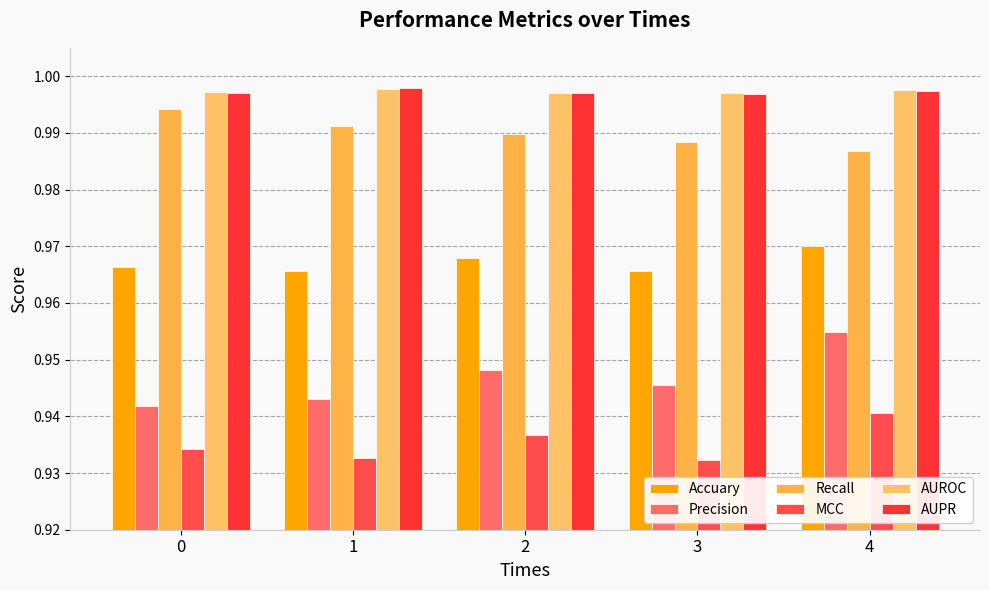

Reading right to left, what are all the values shown in this chart?

Accuary: 1.0	1.0	1.0	1.0	1.0
Precision: 1.0	0.9	0.9	0.9	0.9
Recall: 1.0	1.0	1.0	1.0	1.0
MCC: 0.9	0.9	0.9	0.9	0.9
AUROC: 1.0	1.0	1.0	1.0	1.0
AUPR: 1.0	1.0	1.0	1.0	1.0